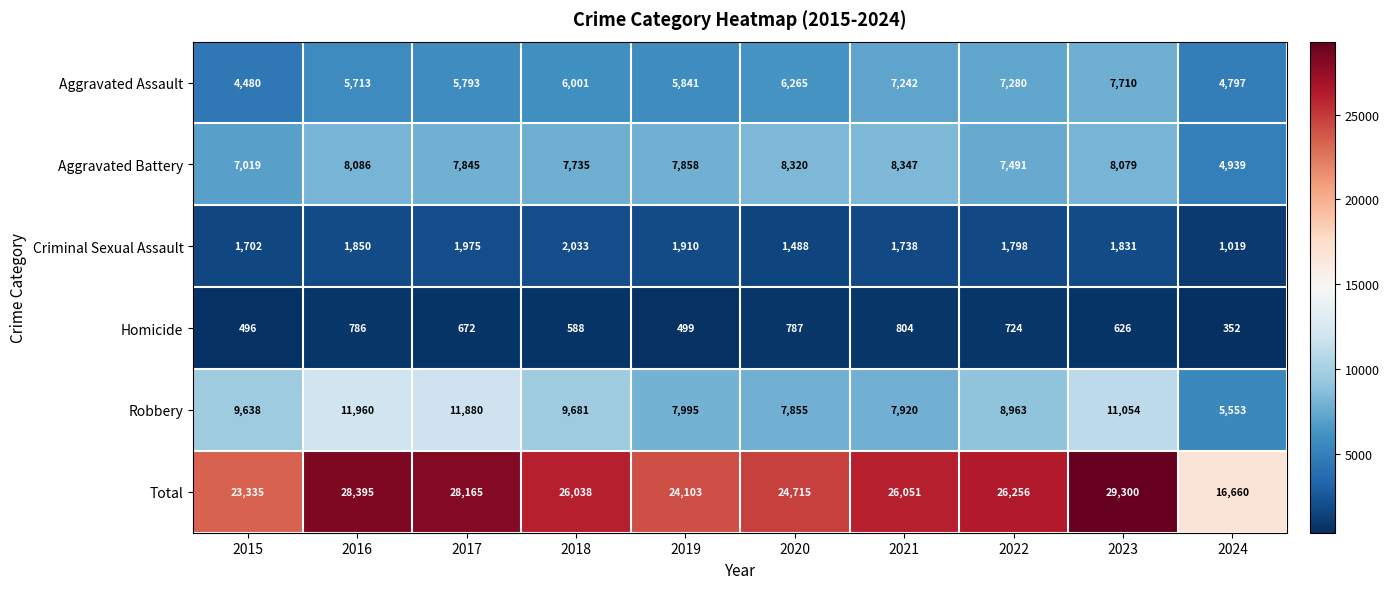

What is the spread (max minus min) of values at 2019?

23604